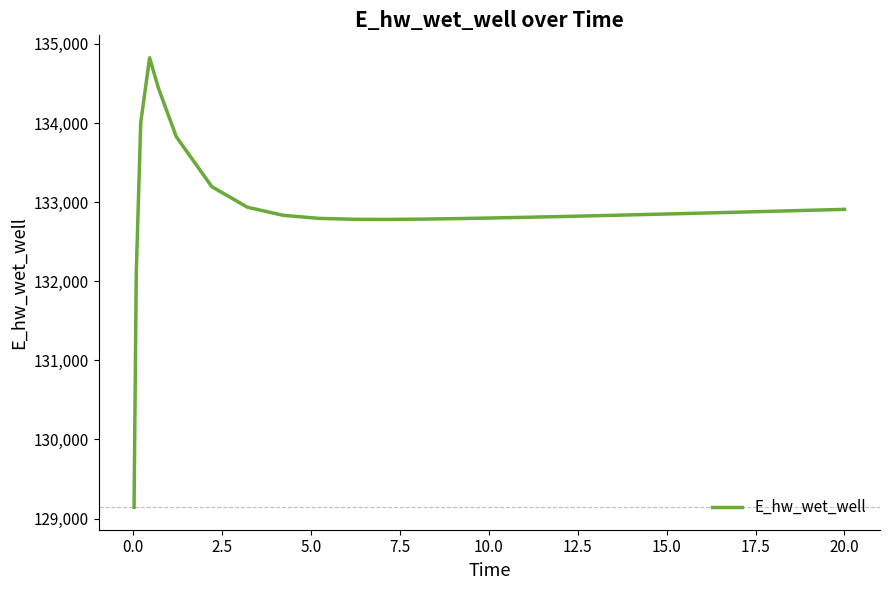

What is the difference between the maximum and minimum values?

5680.9